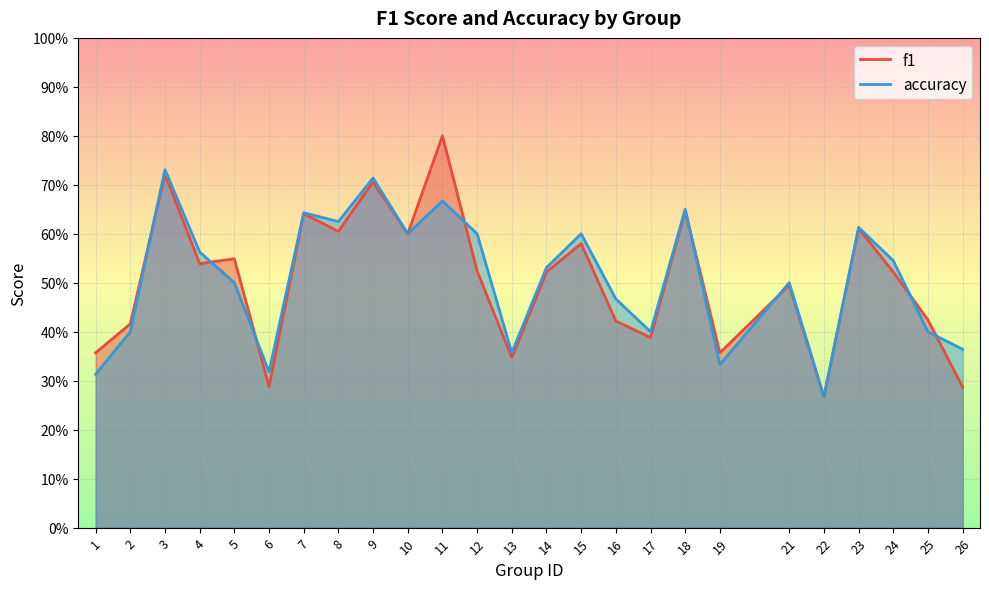

Is the value of accuracy at 10 greater than the value of f1 at 13?

Yes